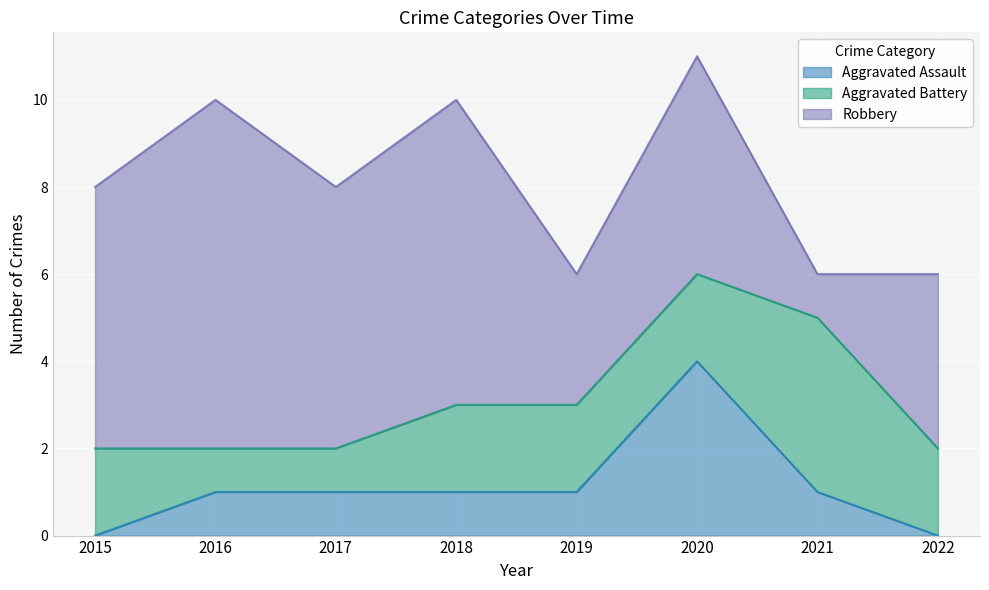

At which category does Aggravated Assault reach its first local peak?

2020